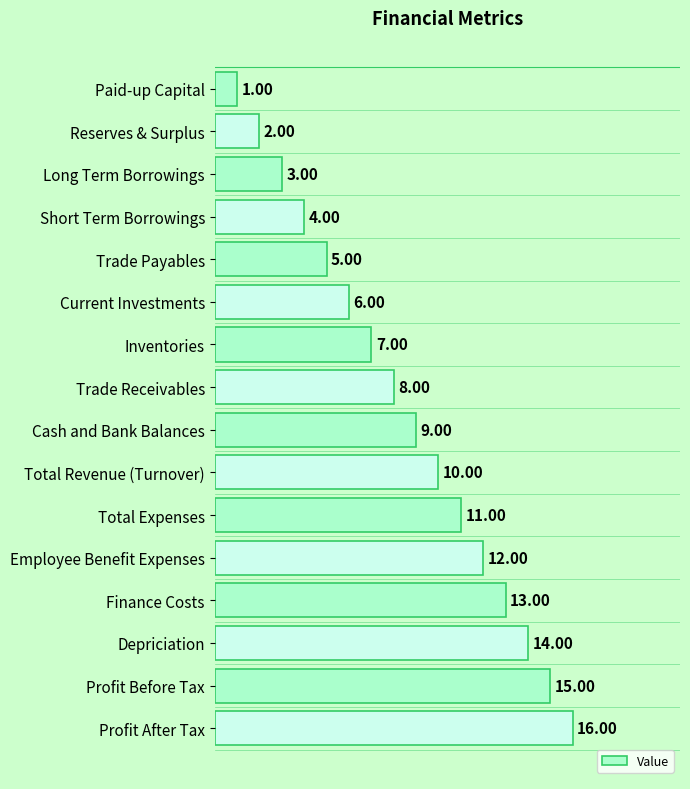

What is the label of the 4th bar from the top?

Short Term Borrowings